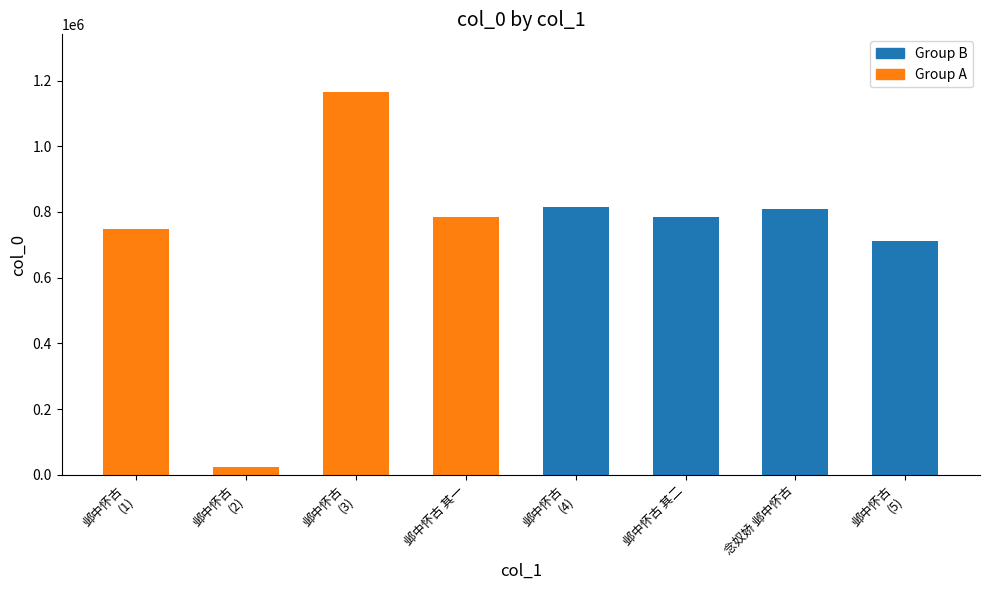

The value at 念奴娇 邺中怀古 is 1390448. True or false?

False